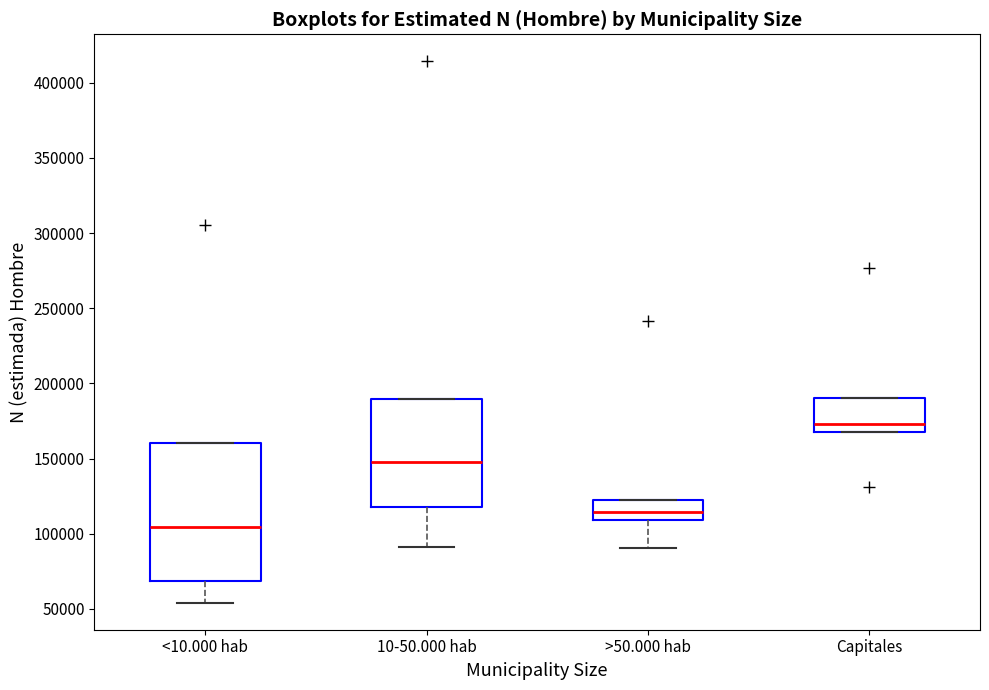

Where is the lower edge of the box for 10-50.000 hab on the y-axis? The values are not printed on the chart, so give them approximately, as read against the axis.

120000